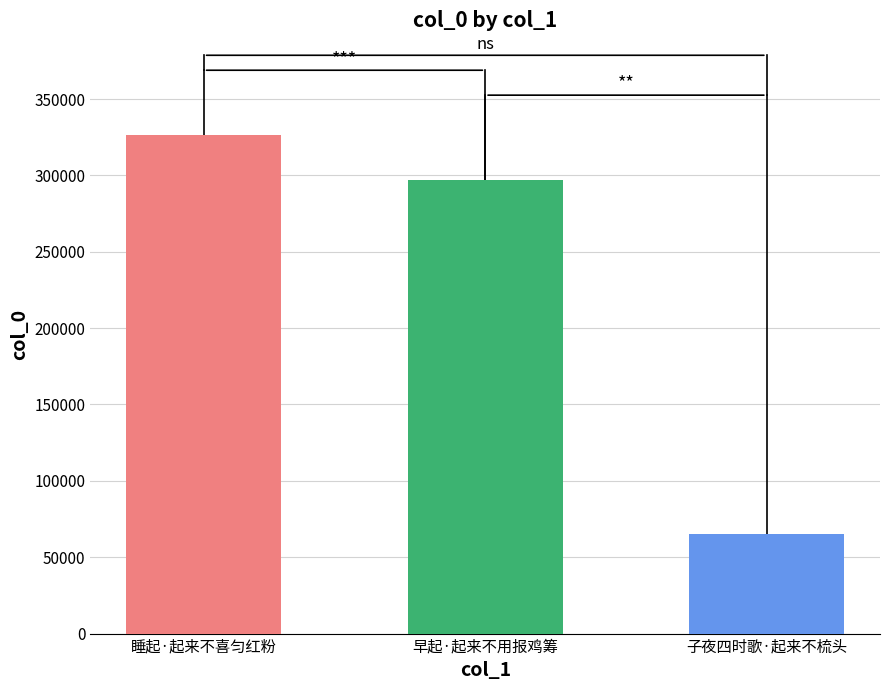

What is the sum of the values at 子夜四时歌·起来不梳头 and 睡起·起来不喜匀红粉?

391648